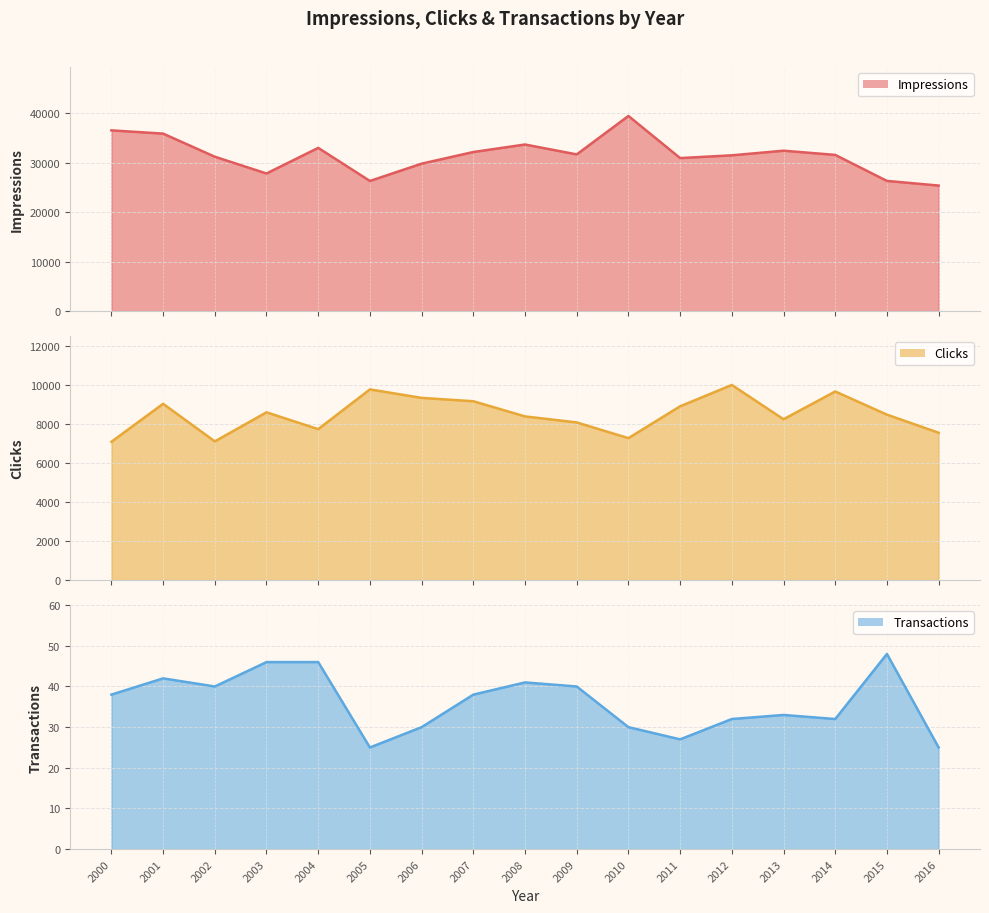

Rank the series by their average value, from lowest to highest.

Transactions, Clicks, Impressions